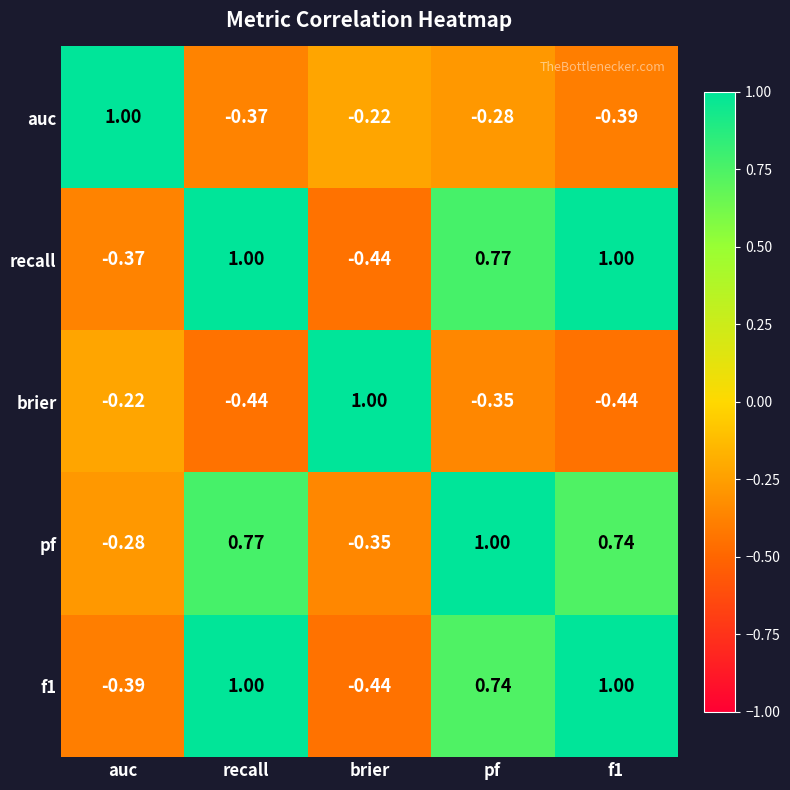

At which category is the sum across all series the highest?

recall